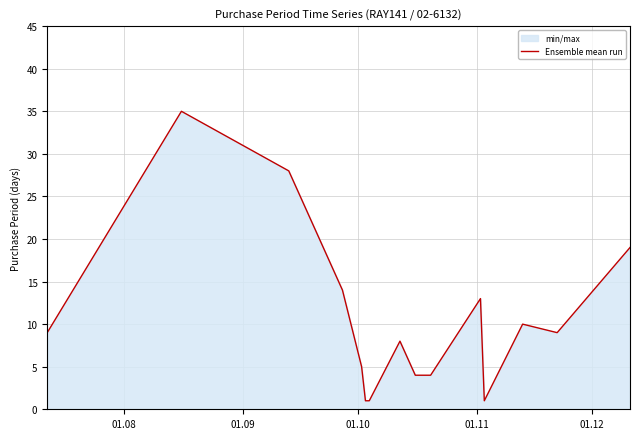

What is the maximum value shown in the chart?

35